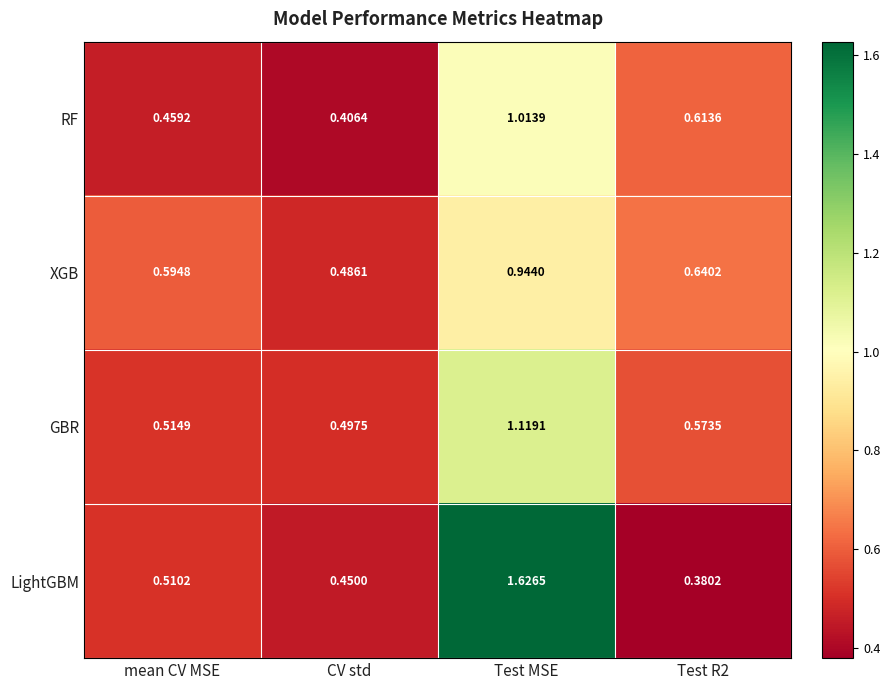

Which category has the highest value across all series?

Test MSE